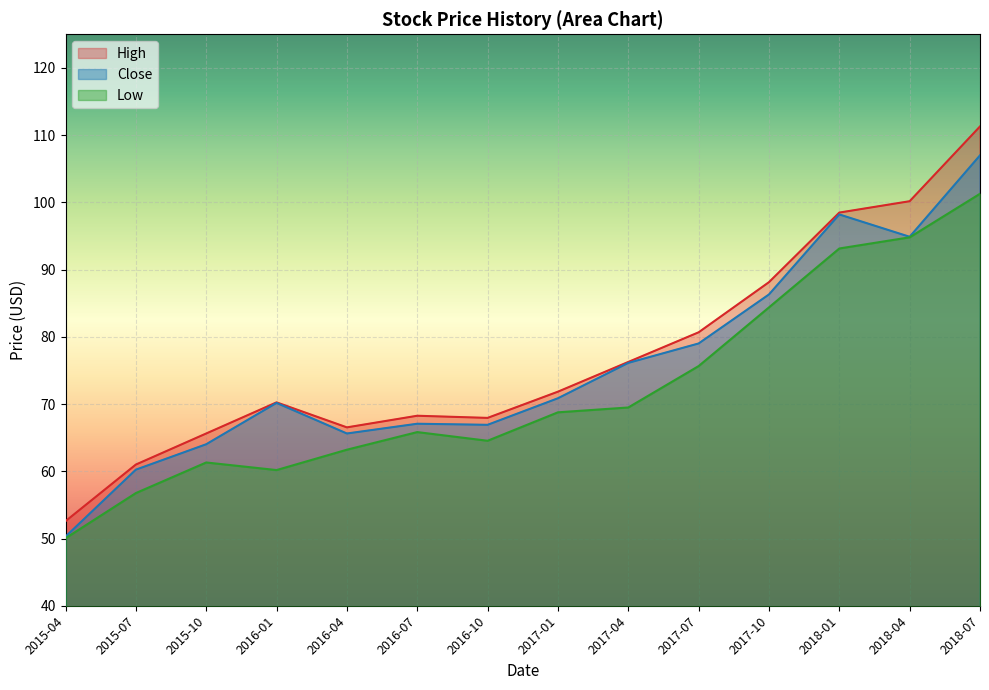

At 2015-10, list the series in order from smallest to largest.

Low, Close, High